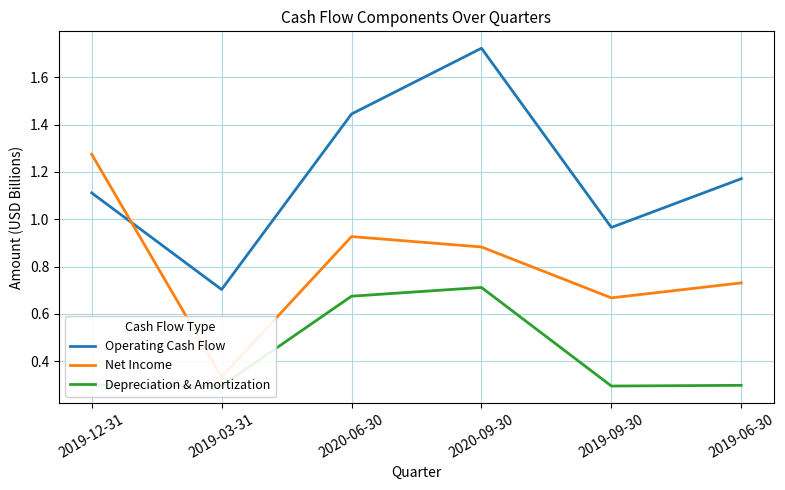

What is the value of the Net Income point at the 2nd from the left?

0.3